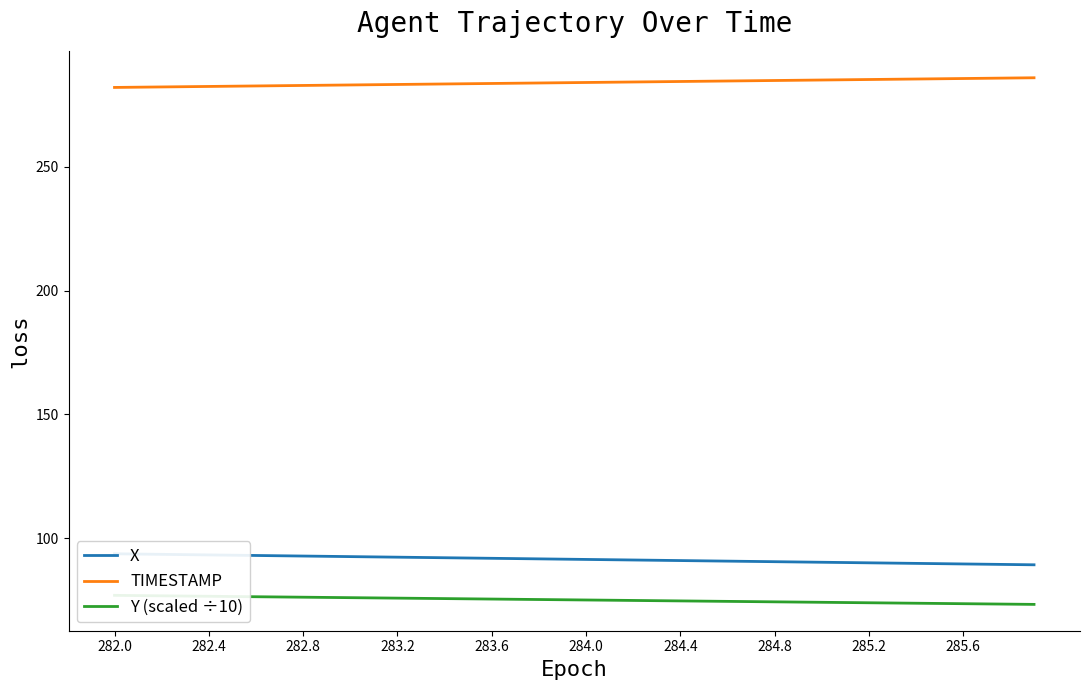

What is the sum of all X values?

3660.8